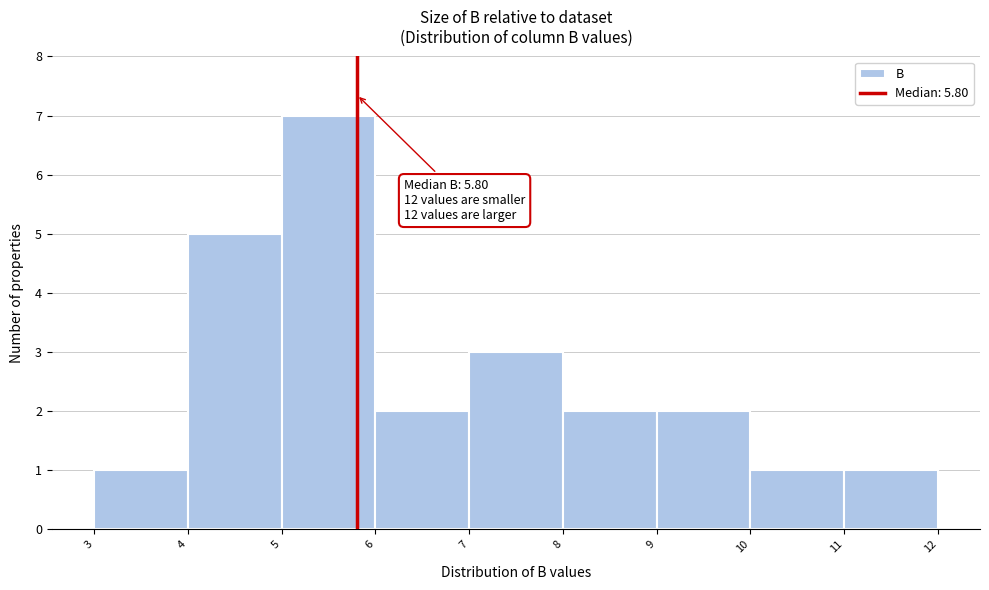

Over which range of the x-axis is the bar tallest?

5 to 6